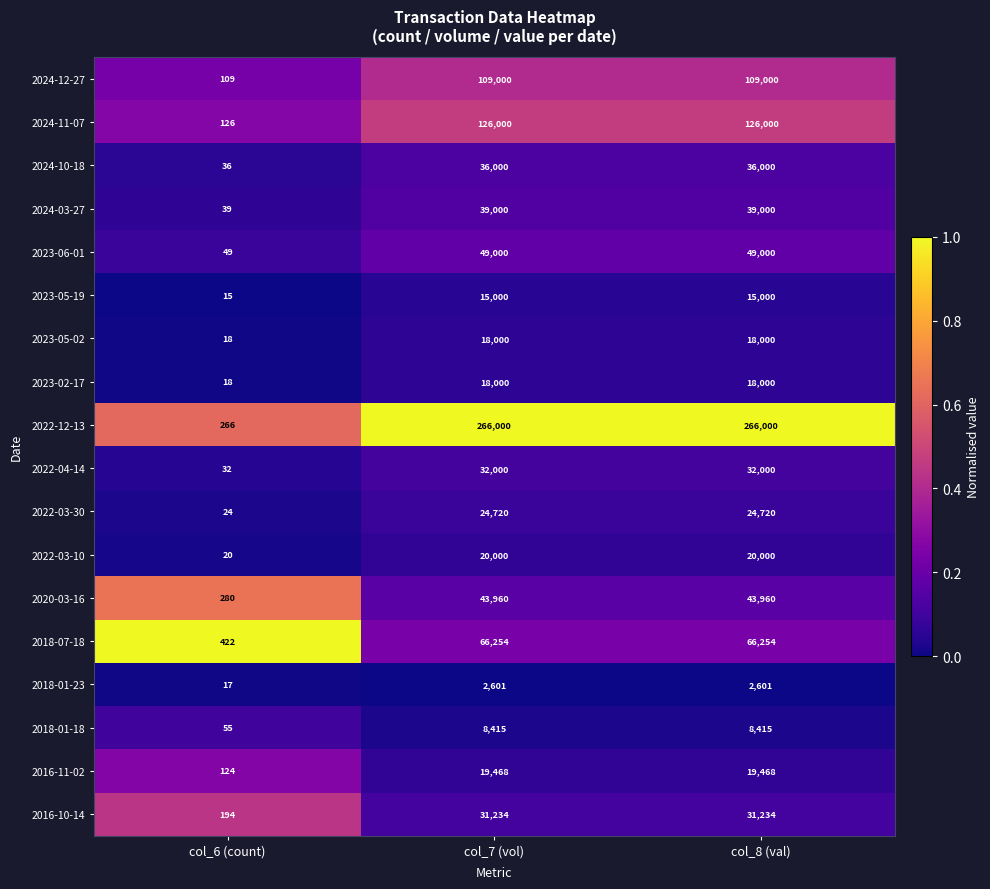

True or false: 2022-12-13 has a value of 266 at col_6 (count).

True